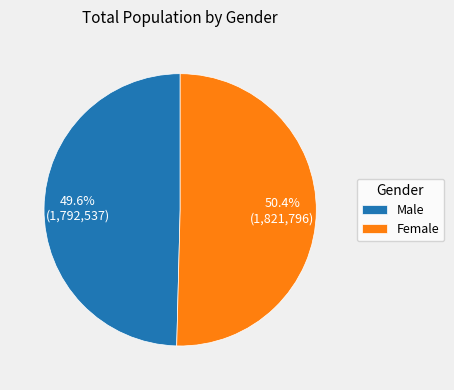

What is the largest slice in the pie chart?

Female